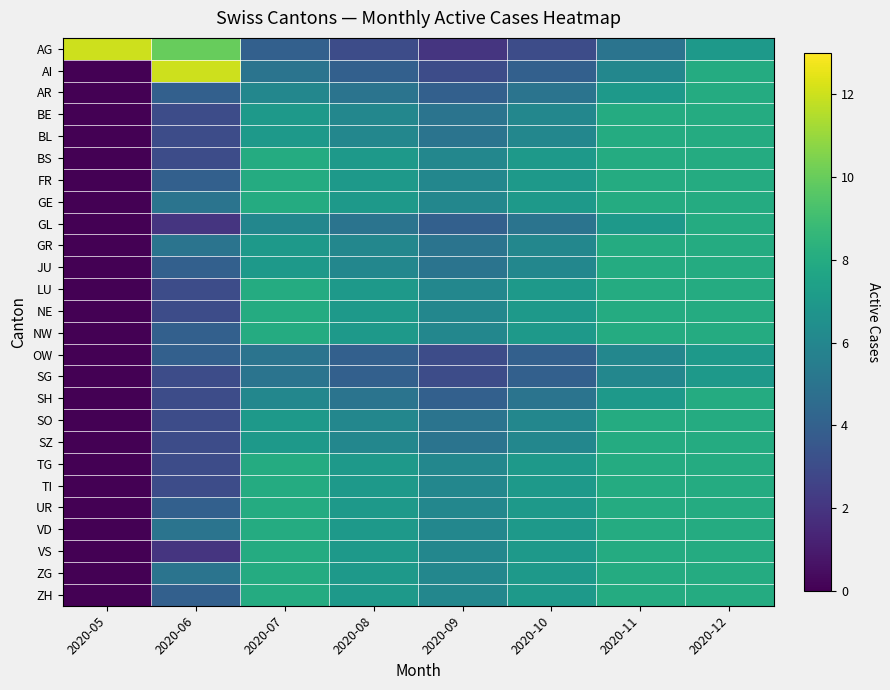

Reading left to right, transcribe all the data shown in this chart.

AG: 2020-05=12	2020-06=10	2020-07=4	2020-08=3	2020-09=2	2020-10=3	2020-11=5	2020-12=7
AI: 2020-05=0	2020-06=12	2020-07=5	2020-08=4	2020-09=3	2020-10=4	2020-11=6	2020-12=8
AR: 2020-05=0	2020-06=4	2020-07=6	2020-08=5	2020-09=4	2020-10=5	2020-11=7	2020-12=8
BE: 2020-05=0	2020-06=3	2020-07=7	2020-08=6	2020-09=5	2020-10=6	2020-11=8	2020-12=8
BL: 2020-05=0	2020-06=3	2020-07=7	2020-08=6	2020-09=5	2020-10=6	2020-11=8	2020-12=8
BS: 2020-05=0	2020-06=3	2020-07=8	2020-08=7	2020-09=6	2020-10=7	2020-11=8	2020-12=8
FR: 2020-05=0	2020-06=4	2020-07=8	2020-08=7	2020-09=6	2020-10=7	2020-11=8	2020-12=8
GE: 2020-05=0	2020-06=5	2020-07=8	2020-08=7	2020-09=6	2020-10=7	2020-11=8	2020-12=8
GL: 2020-05=0	2020-06=2	2020-07=6	2020-08=5	2020-09=4	2020-10=5	2020-11=7	2020-12=8
GR: 2020-05=0	2020-06=5	2020-07=7	2020-08=6	2020-09=5	2020-10=6	2020-11=8	2020-12=8
JU: 2020-05=0	2020-06=4	2020-07=7	2020-08=6	2020-09=5	2020-10=6	2020-11=8	2020-12=8
LU: 2020-05=0	2020-06=3	2020-07=8	2020-08=7	2020-09=6	2020-10=7	2020-11=8	2020-12=8
NE: 2020-05=0	2020-06=3	2020-07=8	2020-08=7	2020-09=6	2020-10=7	2020-11=8	2020-12=8
NW: 2020-05=0	2020-06=4	2020-07=8	2020-08=7	2020-09=6	2020-10=7	2020-11=8	2020-12=8
OW: 2020-05=0	2020-06=4	2020-07=5	2020-08=4	2020-09=3	2020-10=4	2020-11=6	2020-12=7
SG: 2020-05=0	2020-06=3	2020-07=5	2020-08=4	2020-09=3	2020-10=4	2020-11=6	2020-12=7
SH: 2020-05=0	2020-06=3	2020-07=6	2020-08=5	2020-09=4	2020-10=5	2020-11=7	2020-12=8
SO: 2020-05=0	2020-06=3	2020-07=7	2020-08=6	2020-09=5	2020-10=6	2020-11=8	2020-12=8
SZ: 2020-05=0	2020-06=3	2020-07=7	2020-08=6	2020-09=5	2020-10=6	2020-11=8	2020-12=8
TG: 2020-05=0	2020-06=3	2020-07=8	2020-08=7	2020-09=6	2020-10=7	2020-11=8	2020-12=8
TI: 2020-05=0	2020-06=3	2020-07=8	2020-08=7	2020-09=6	2020-10=7	2020-11=8	2020-12=8
UR: 2020-05=0	2020-06=4	2020-07=8	2020-08=7	2020-09=6	2020-10=7	2020-11=8	2020-12=8
VD: 2020-05=0	2020-06=5	2020-07=8	2020-08=7	2020-09=6	2020-10=7	2020-11=8	2020-12=8
VS: 2020-05=0	2020-06=2	2020-07=8	2020-08=7	2020-09=6	2020-10=7	2020-11=8	2020-12=8
ZG: 2020-05=0	2020-06=5	2020-07=8	2020-08=7	2020-09=6	2020-10=7	2020-11=8	2020-12=8
ZH: 2020-05=0	2020-06=4	2020-07=8	2020-08=7	2020-09=6	2020-10=7	2020-11=8	2020-12=8